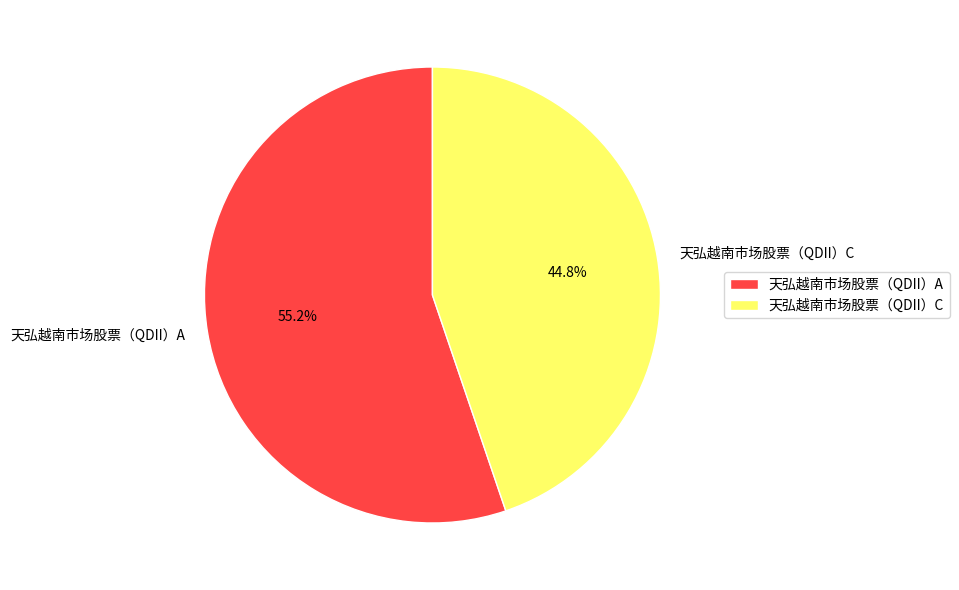

What portion of the pie excludes 天弘越南市场股票（QDII）A?

44.8%